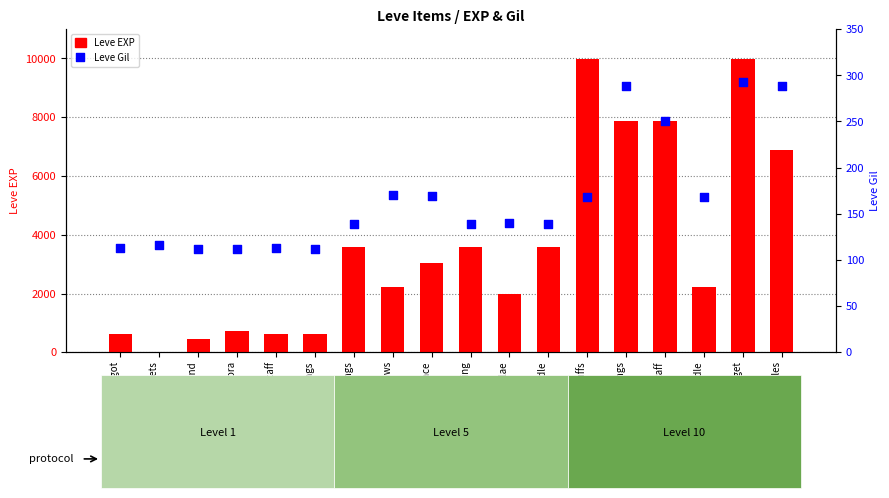

What are all the series names shown in the legend?

Leve EXP, Leve Gil